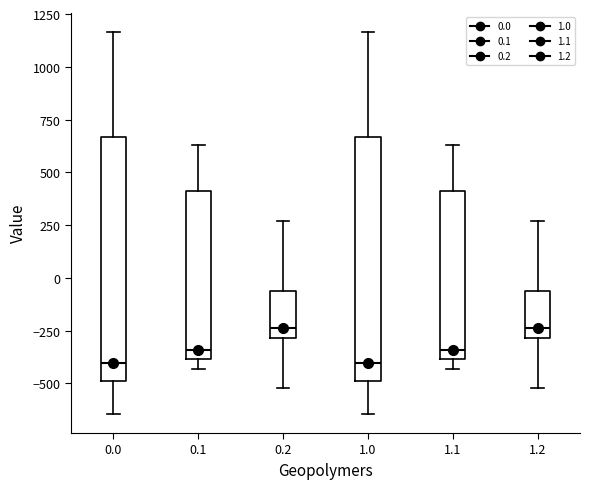

Reading left to right, transcribe this box plot: for each box, give where its median line is, the range the box spans, and where its two whiskers end, as read against the y-axis. The values are not printed on the chart, so give them approximately, as read against the axis.

0.0: median -400, box -500 to 650, whiskers -650 to 1150
0.1: median -350, box -400 to 400, whiskers -450 to 650
0.2: median -250, box -300 to -50, whiskers -500 to 250
1.0: median -400, box -500 to 650, whiskers -650 to 1150
1.1: median -350, box -400 to 400, whiskers -450 to 650
1.2: median -250, box -300 to -50, whiskers -500 to 250